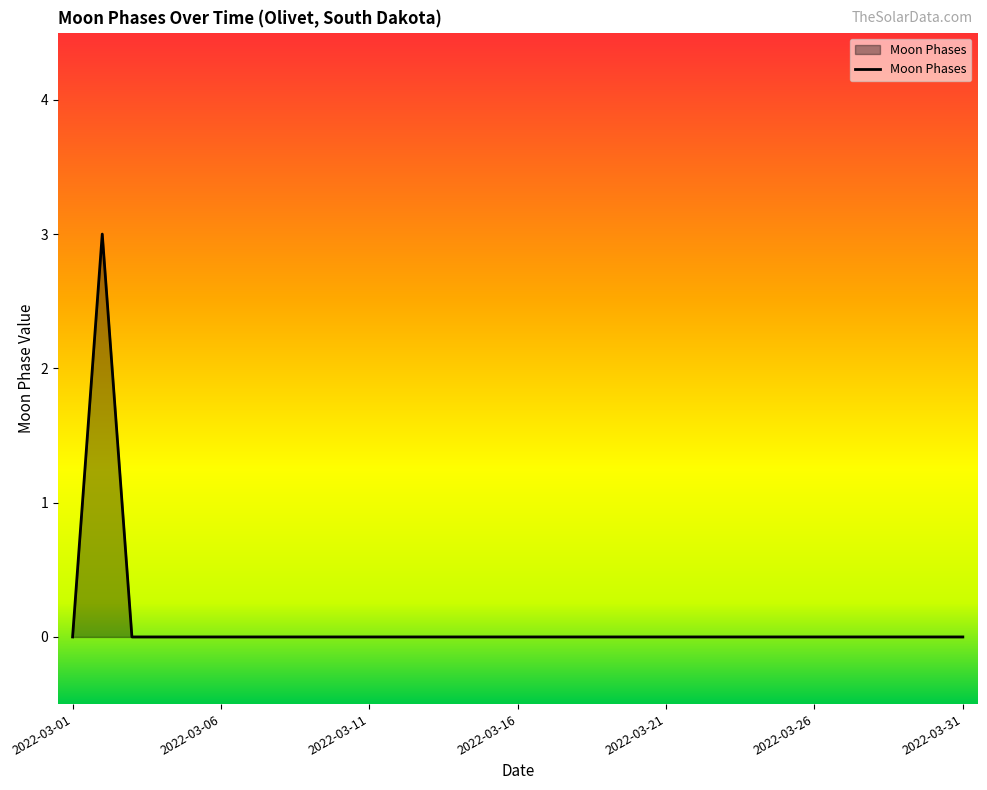

What is the difference between the maximum and minimum values?

3